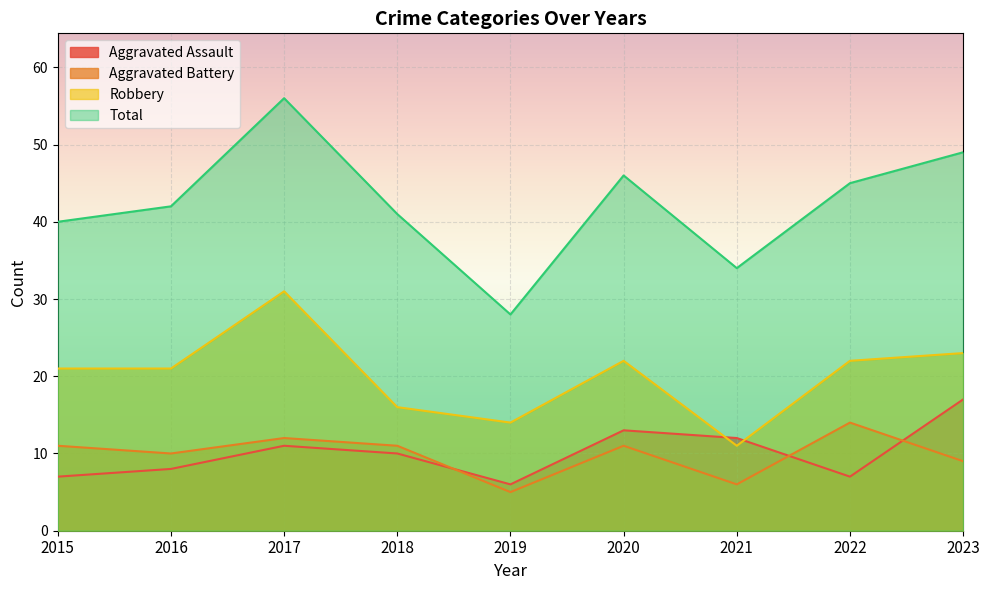

Reading left to right, extract all data points from this chart.

Aggravated Assault: 7	8	11	10	6	13	12	7	17
Aggravated Battery: 11	10	12	11	5	11	6	14	9
Robbery: 21	21	31	16	14	22	11	22	23
Total: 40	42	56	41	28	46	34	45	49